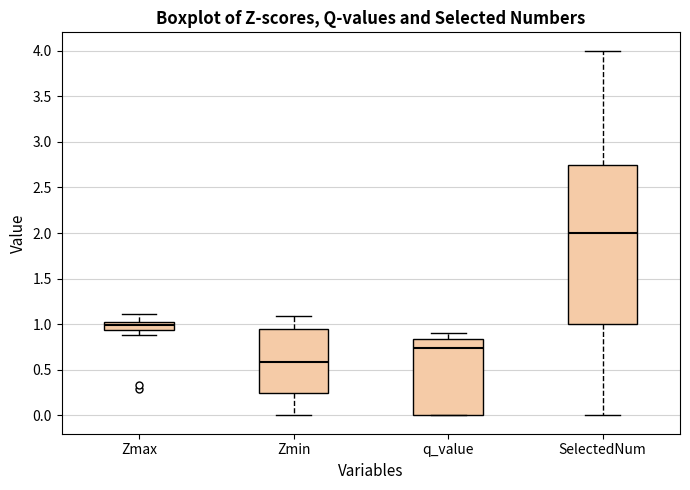

Which box has the highest median line?

SelectedNum